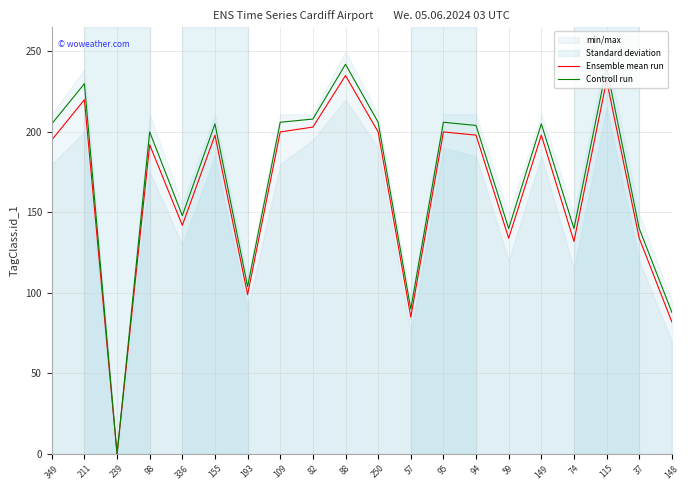

The value of Controll run at 193 is 39. True or false?

False